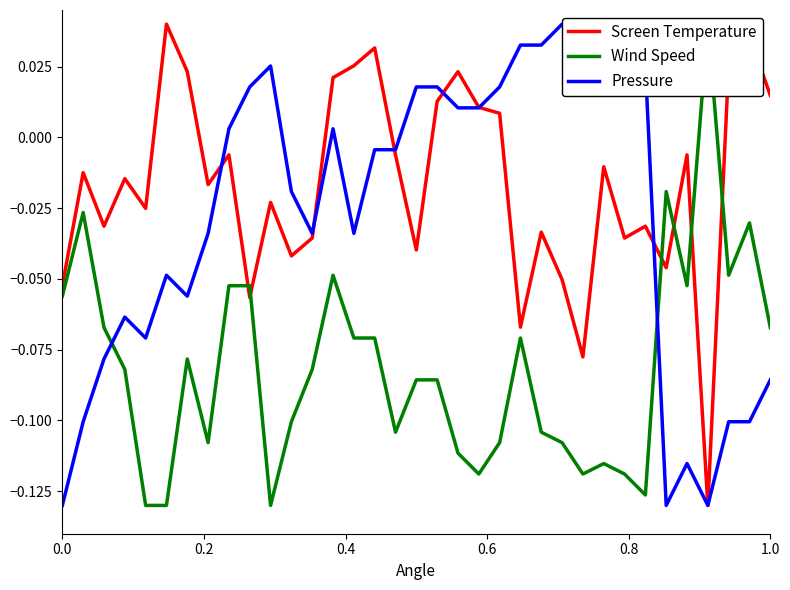

How many lines are shown in the chart?

3